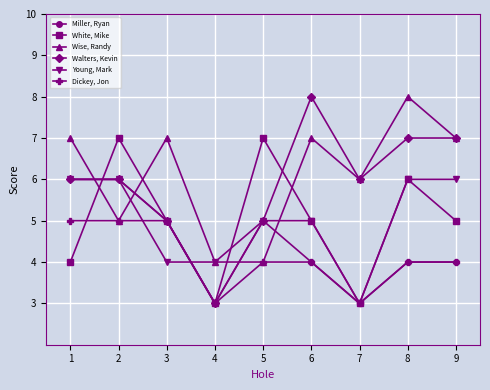

Is the value of Miller, Ryan at 2 greater than the value of Wise, Randy at 9?

No